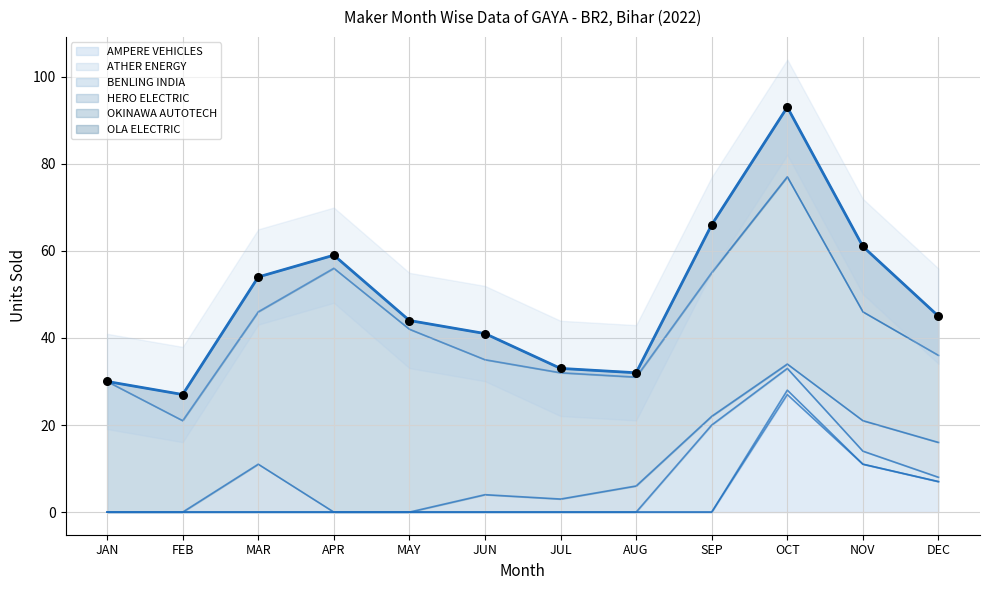

What is the ratio of the value at DEC to the value at SEP?

0.7